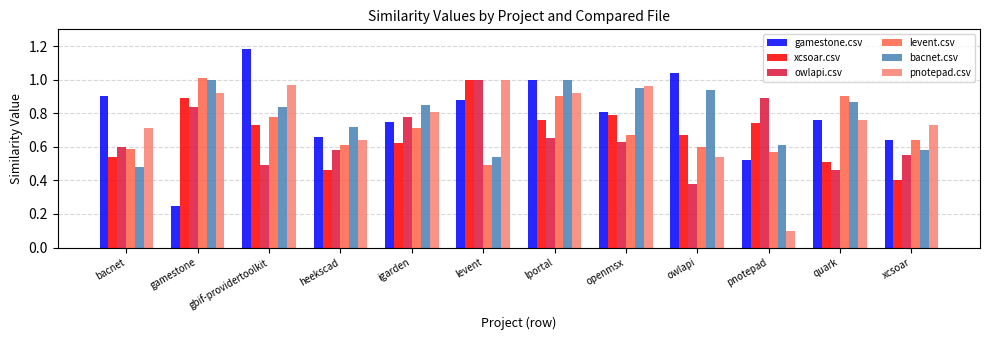

At how many categories does at least one series exceed 0?

12